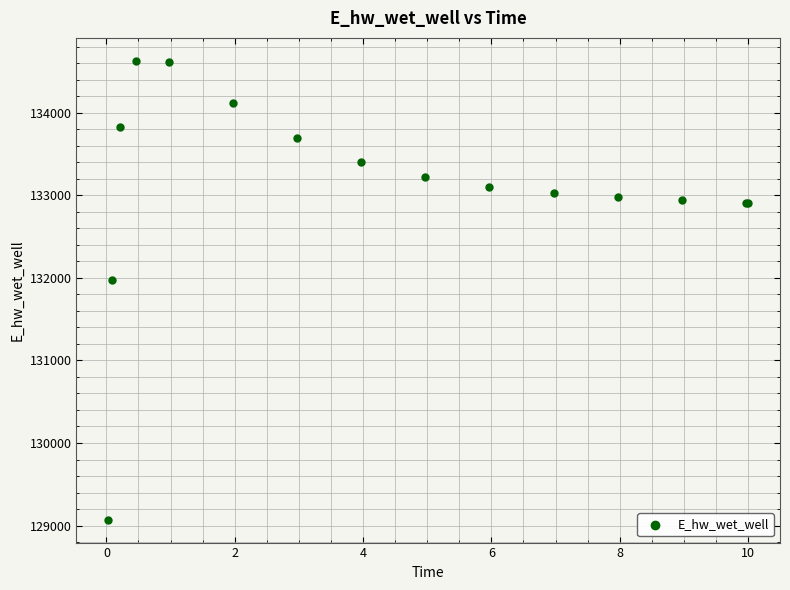

What Y value in the scatter plot is closest to 131851?

131971.9